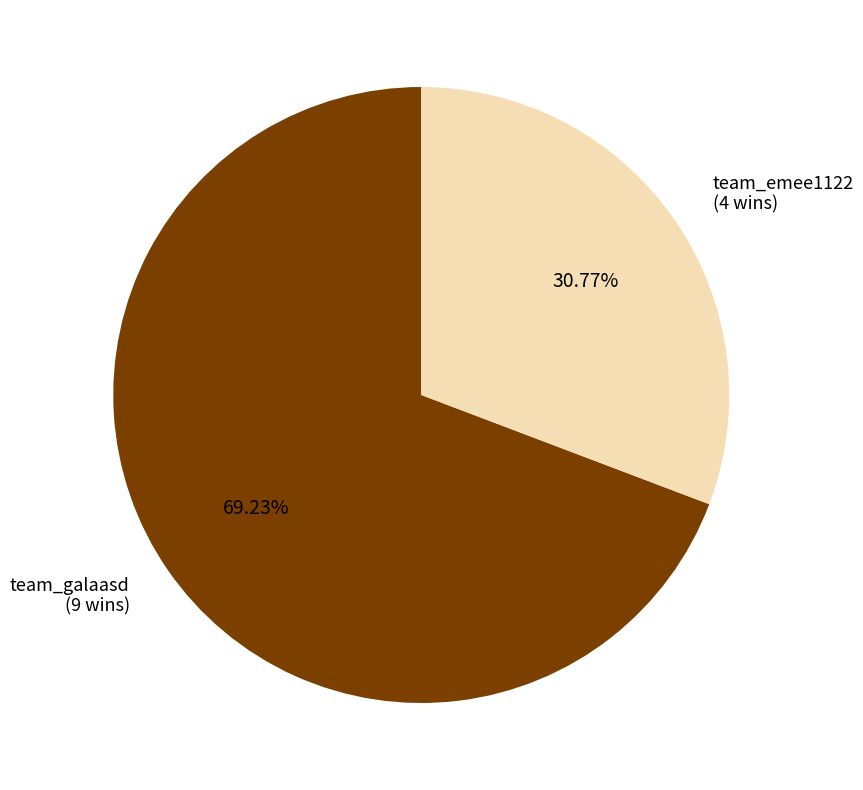

Is it true that team_galaasd is 69% of the pie?

True